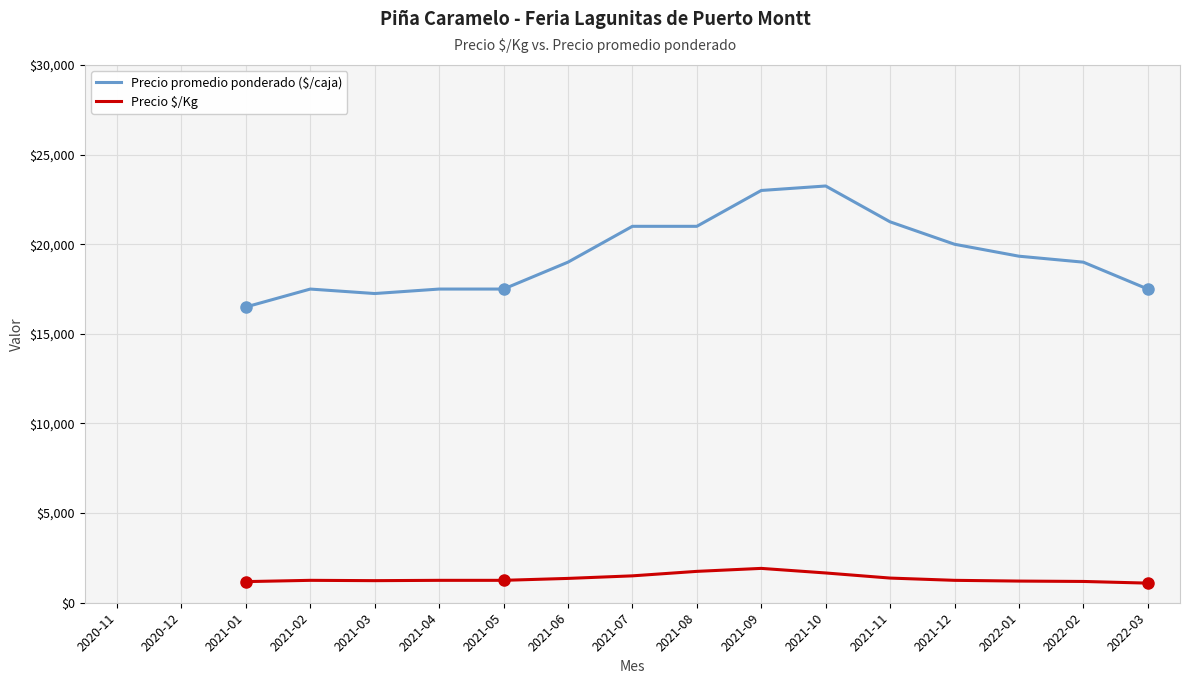

True or false: Precio promedio ponderado ($/caja) and Precio $/Kg intersect in this chart.

False